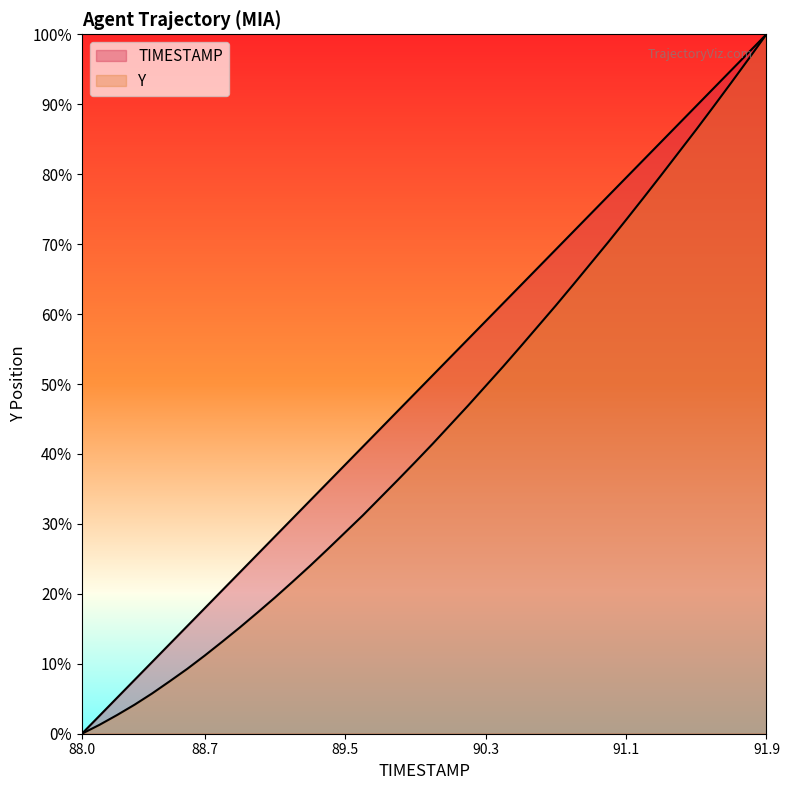

The TIMESTAMP series shows 0.0 at 88.0. True or false?

True